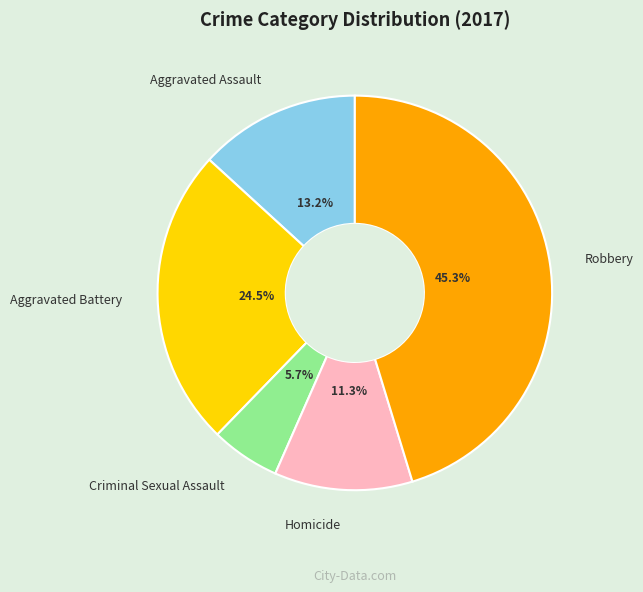

The Robbery slice represents 58% of the pie. True or false?

False